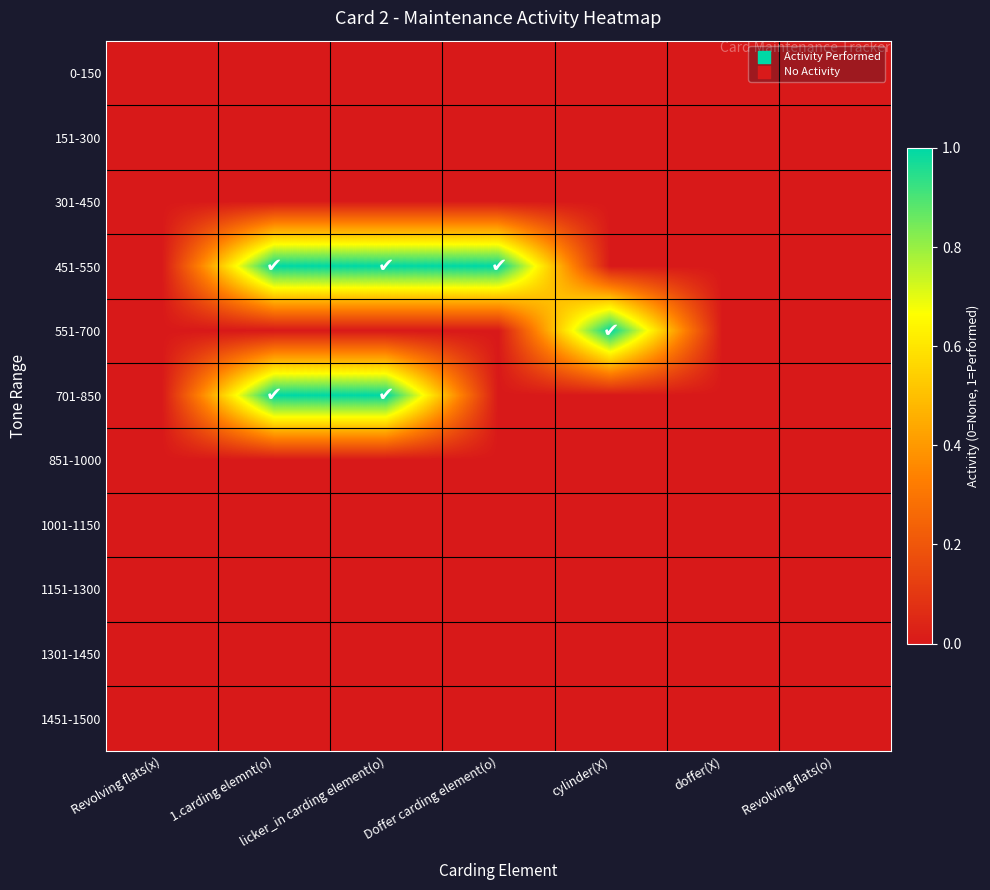

What is the spread (max minus min) of values at 1.carding elemnt(o)?

1